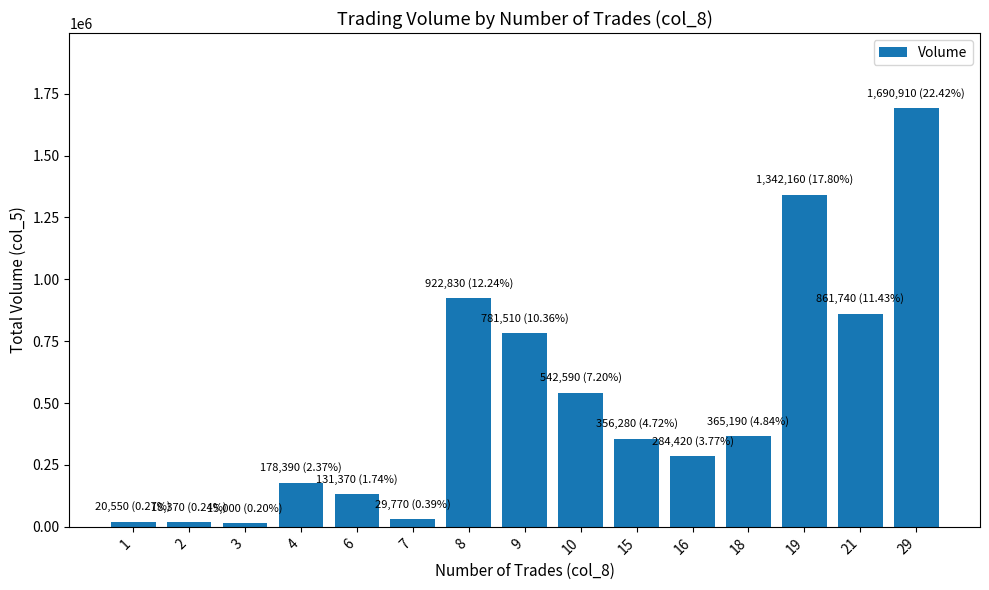

The value at 3 is 15000. True or false?

True